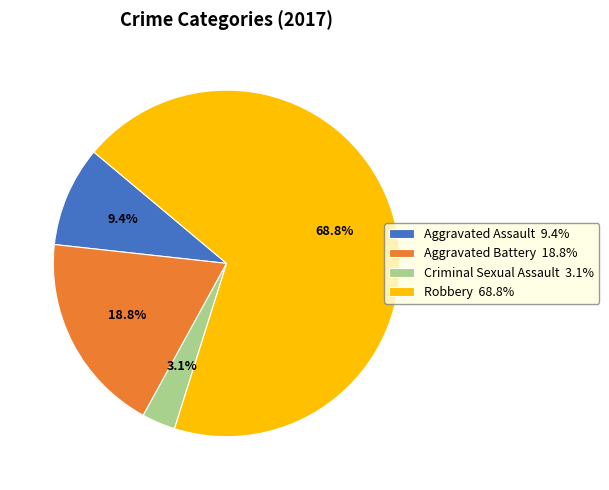

What is the largest slice in the pie chart?

Robbery